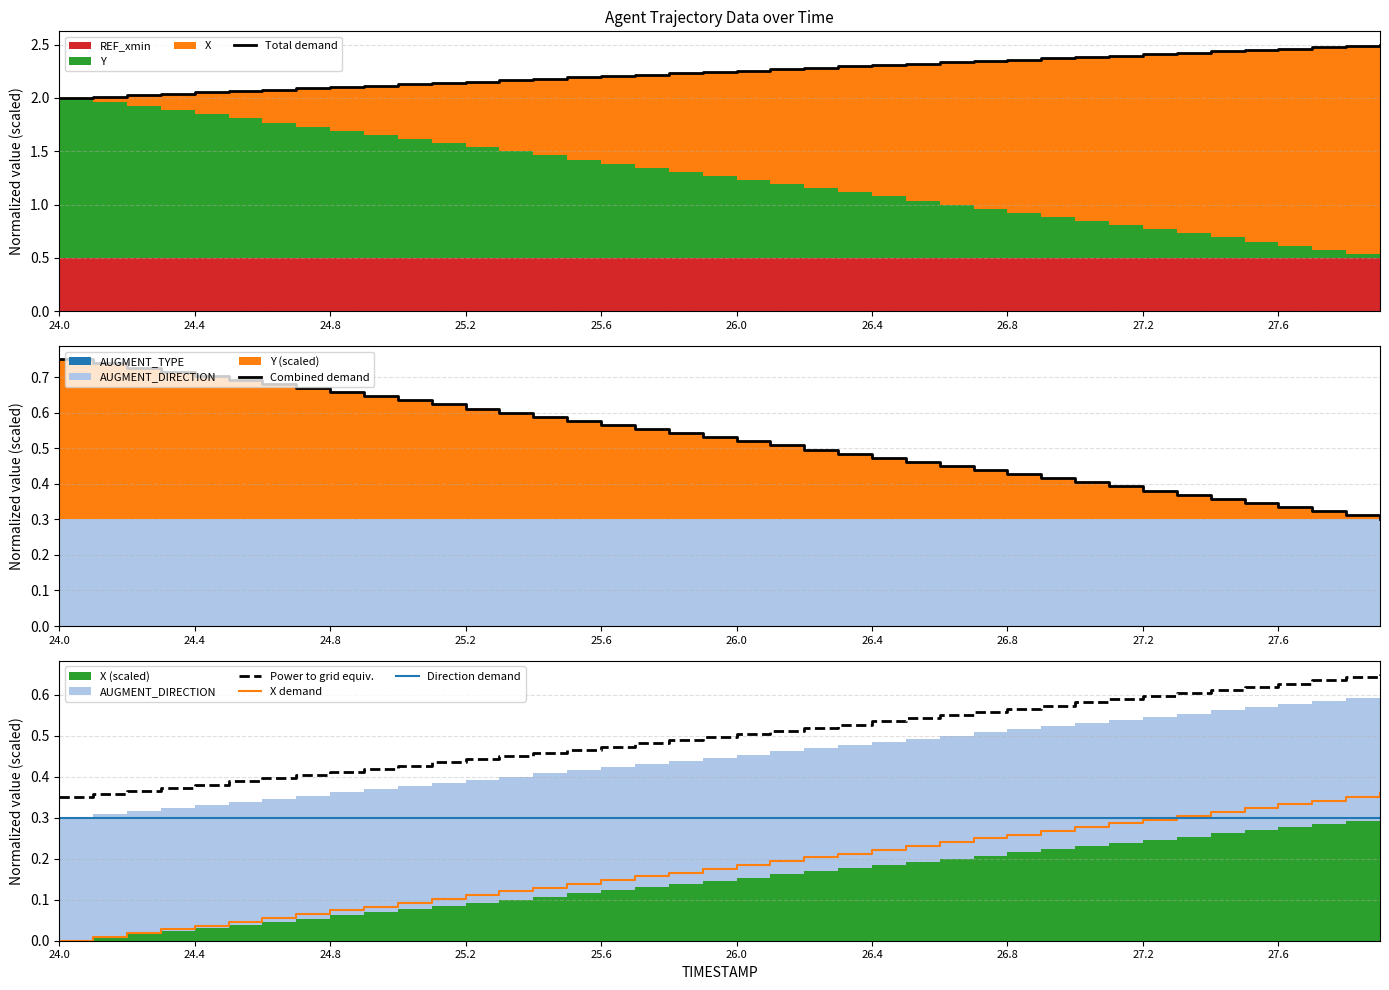

The value of X demand at 30 is 0.4. True or false?

False